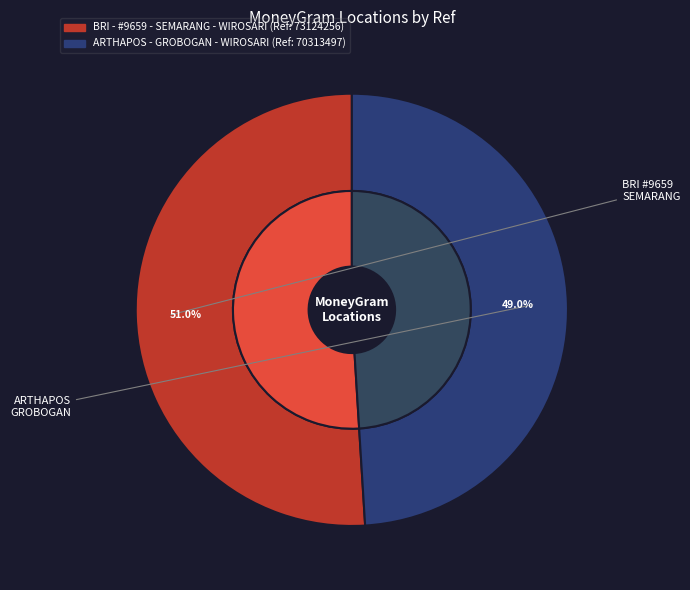

Rank the categories by value from lowest to highest.

ARTHAPOS - GROBOGAN - WIROSARI, BRI - #9659 - SEMARANG - WIROSARI